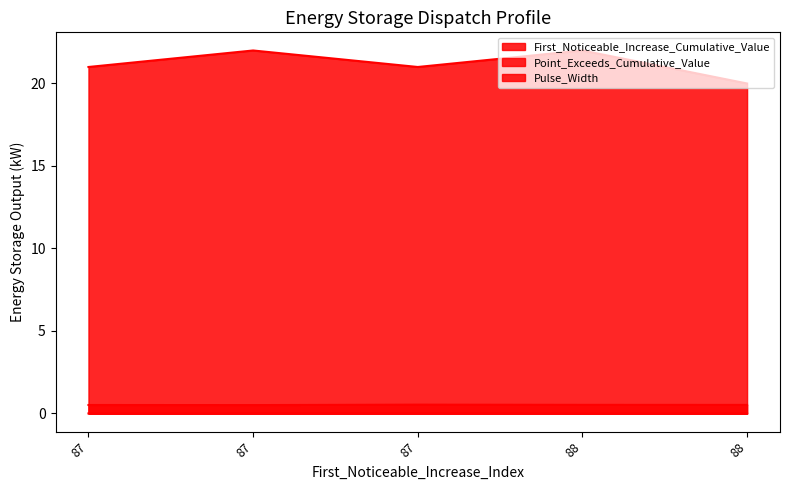

What is the sum of all Pulse_Width values?

106.0